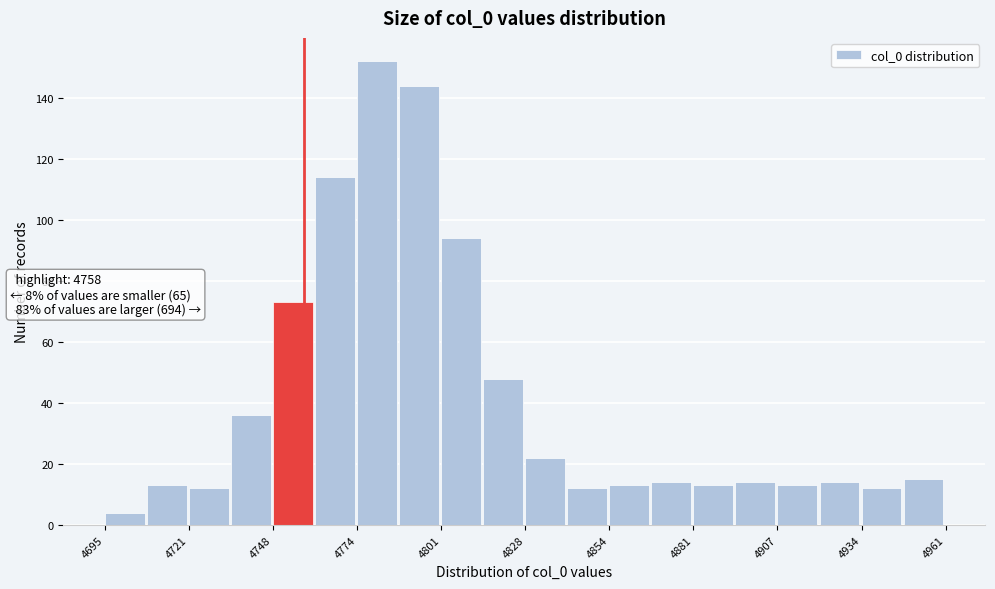

Read against the x-axis, roughly where is the centre of the tallest bar?

4780